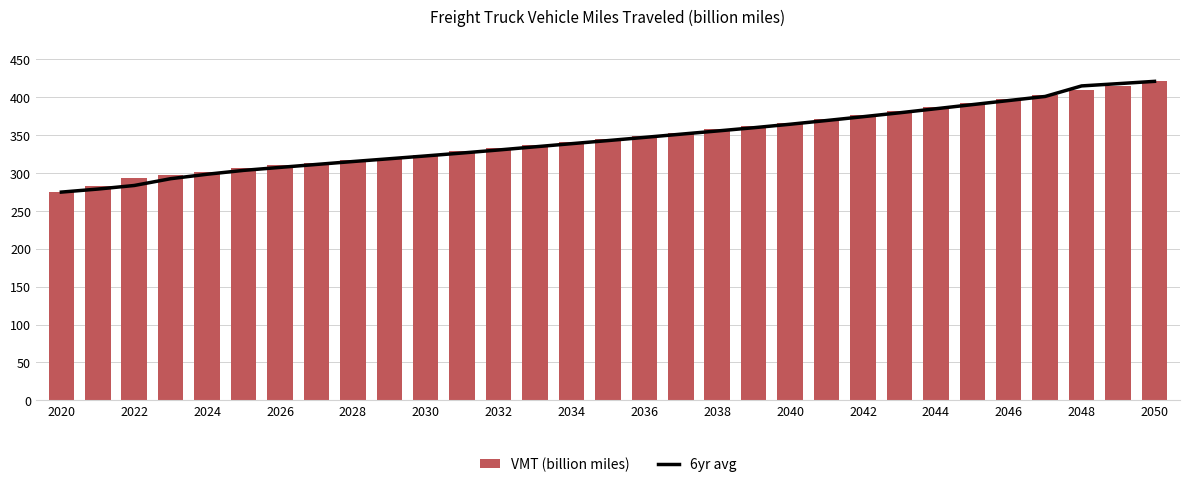

Which series has the widest spread of values?

6yr avg